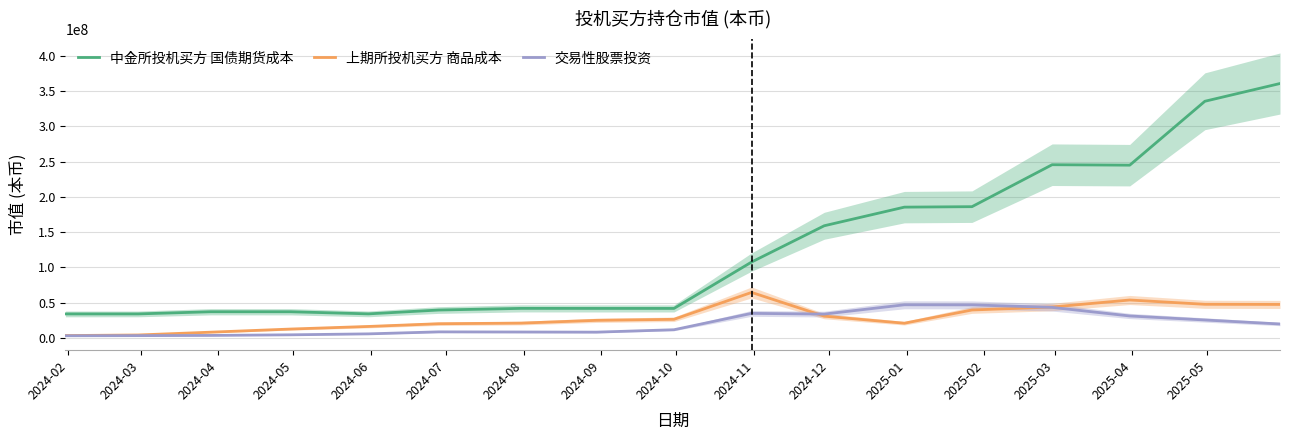

What is the difference between the 上期所投机买方 商品成本 values at 2024-04 and 2024-08?

12865080.0